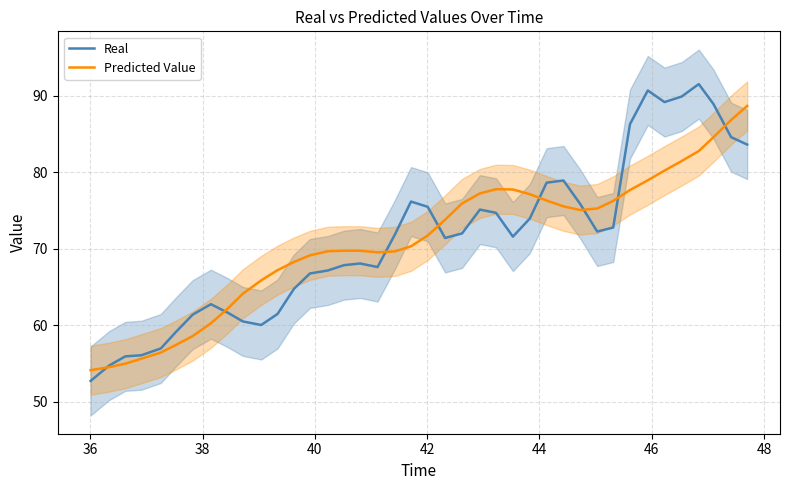

What is the maximum value for Real?

91.5